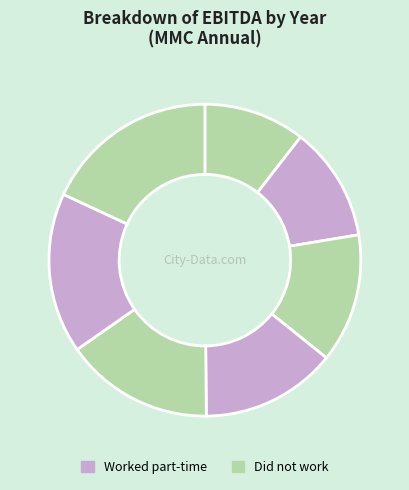

Count the number of slices in the pie.

7